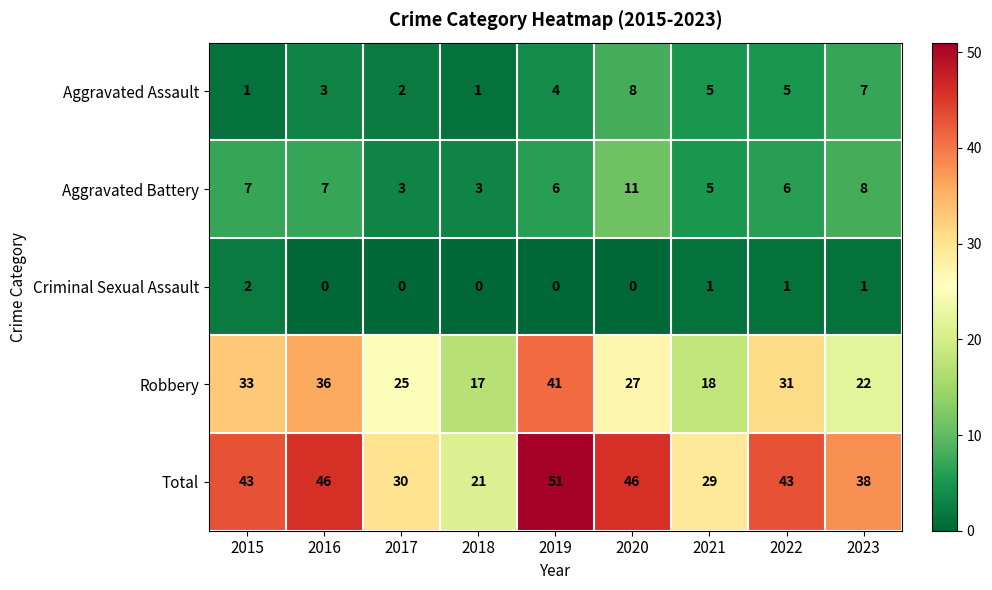

Count the Aggravated Assault values in the range 2 to 5.

5